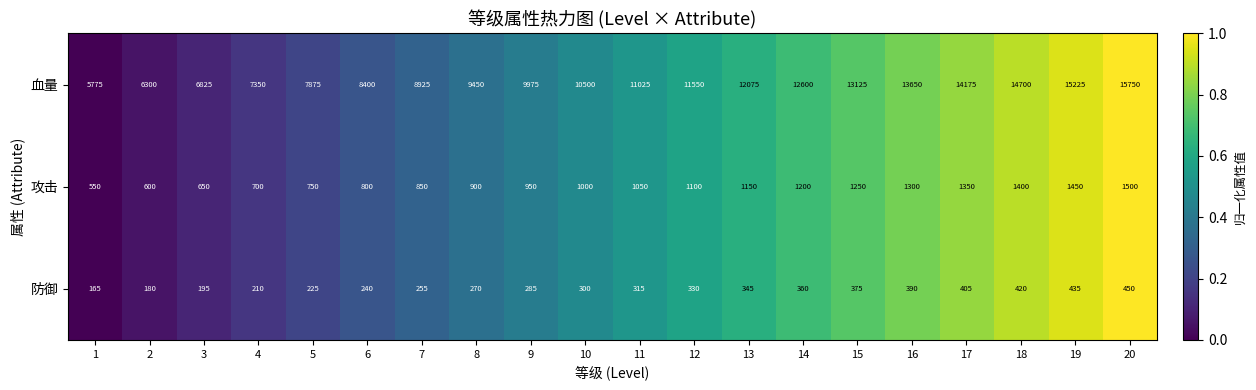

True or false: 血量 has a value of 1772 at 1.

False